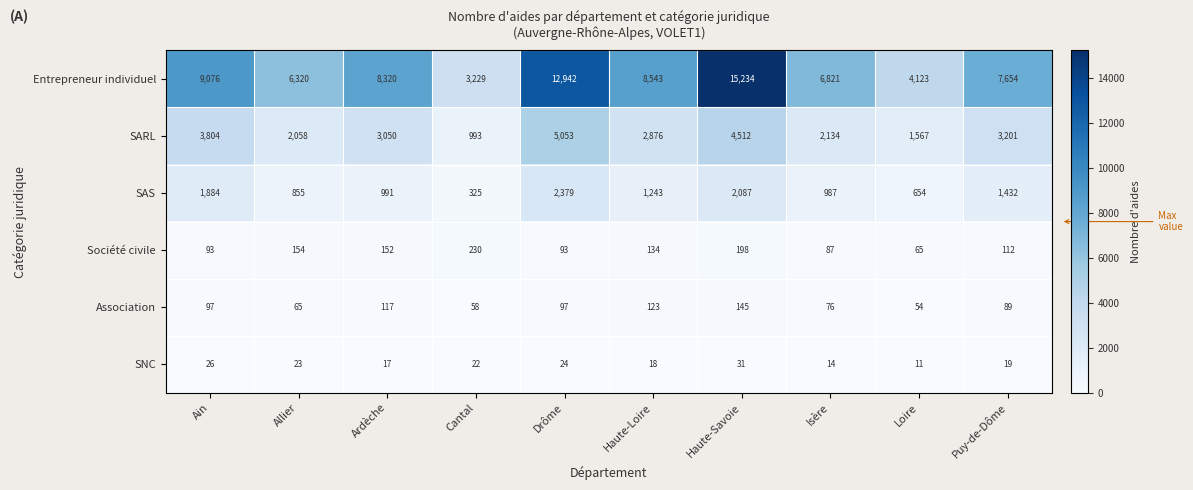

Between Ardèche and Haute-Loire, which series saw the biggest shift?

SAS